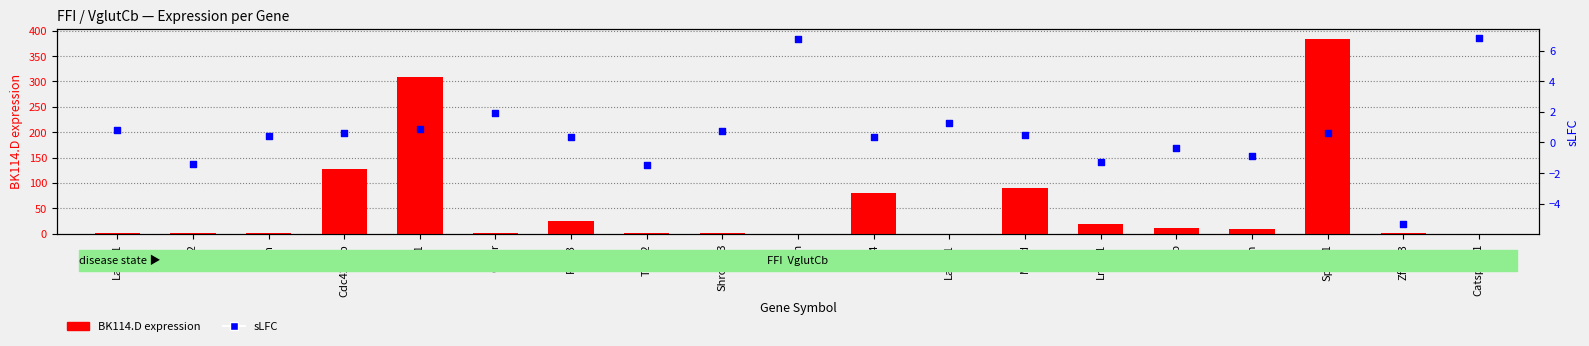

What are all the series names shown in the legend?

BK114.D expression, sLFC